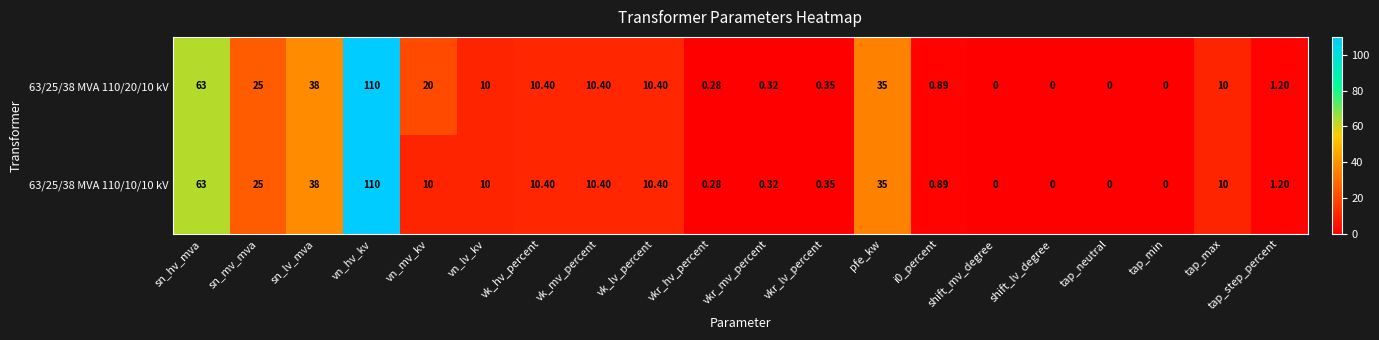

At which category is the sum across all series the highest?

vn_hv_kv